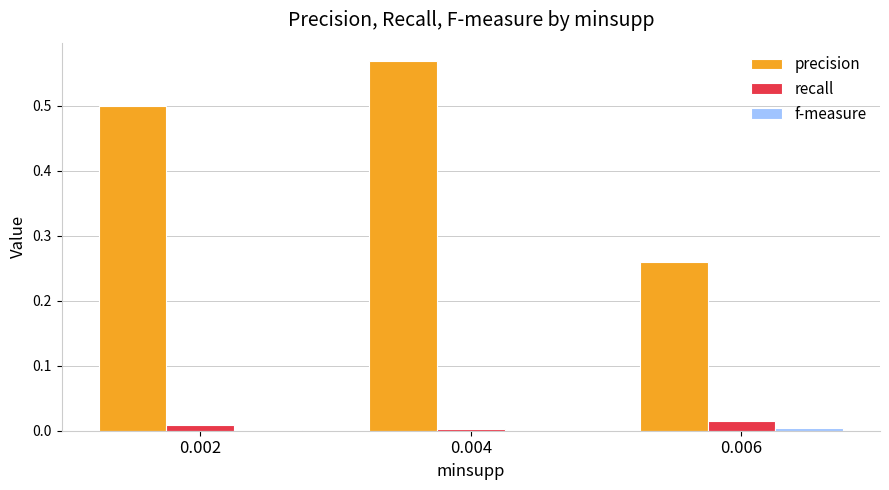

Which series changed the most between 0.002 and 0.004?

precision